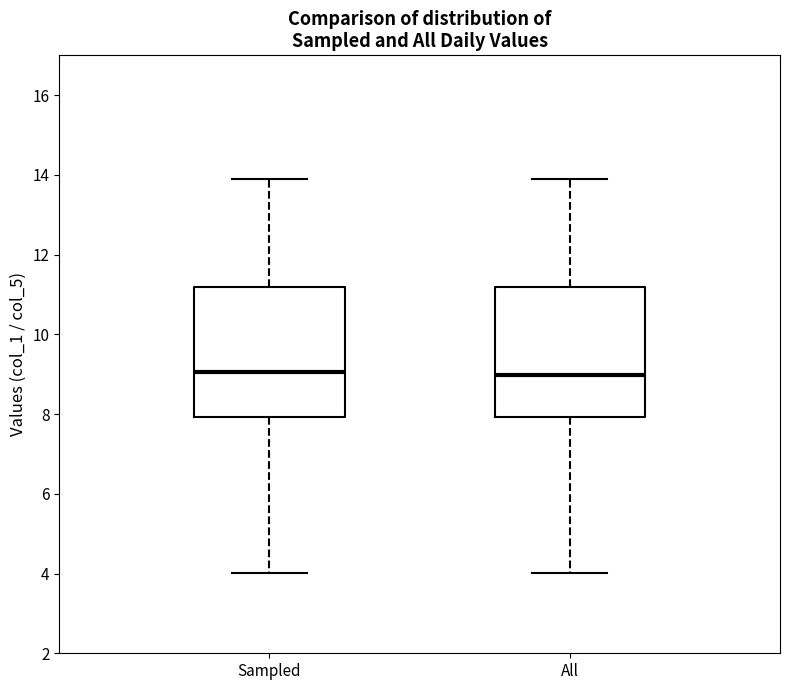

Reading left to right, transcribe this box plot: for each box, give where its median line is, the range the box spans, and where its two whiskers end, as read against the y-axis. The values are not printed on the chart, so give them approximately, as read against the axis.

Sampled: median 9.0, box 8.0 to 11.2, whiskers 4.0 to 14.0
All: median 9.0, box 8.0 to 11.2, whiskers 4.0 to 14.0